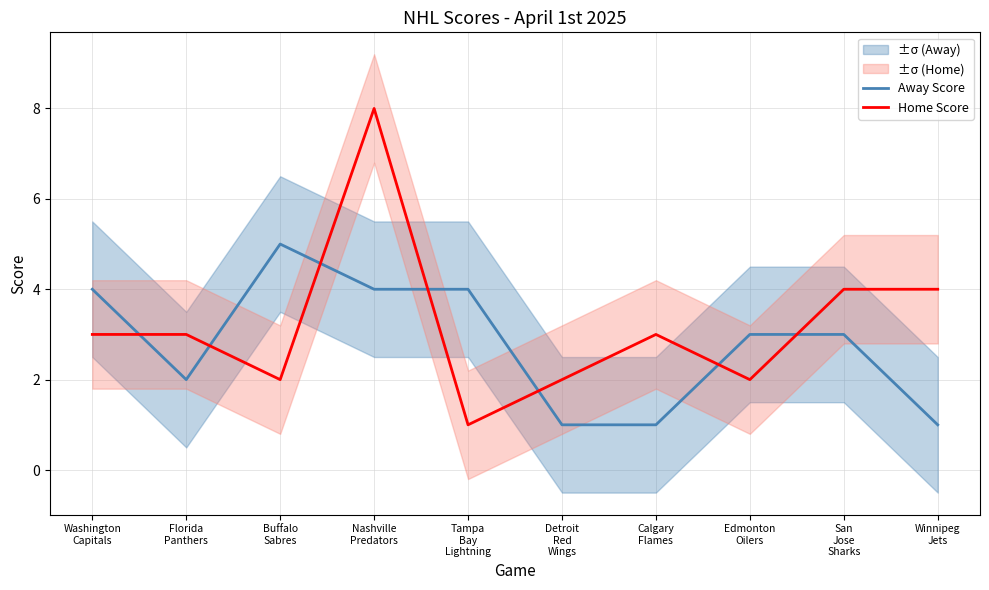

The Away Score series shows 1 at Calgary
Flames. True or false?

True